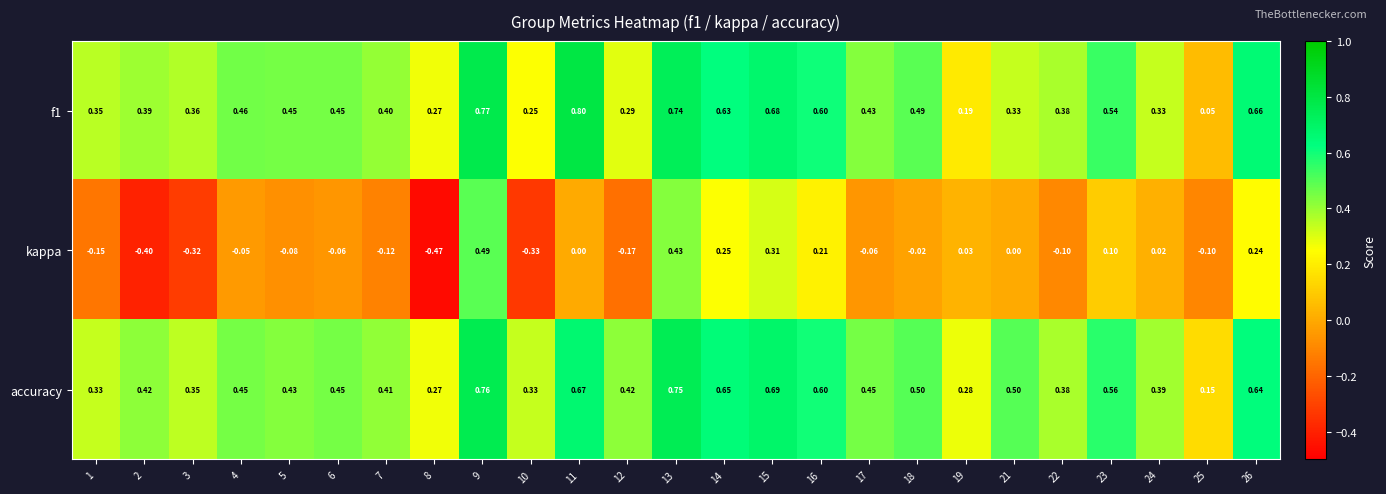

Which series has the largest total across all categories?

accuracy